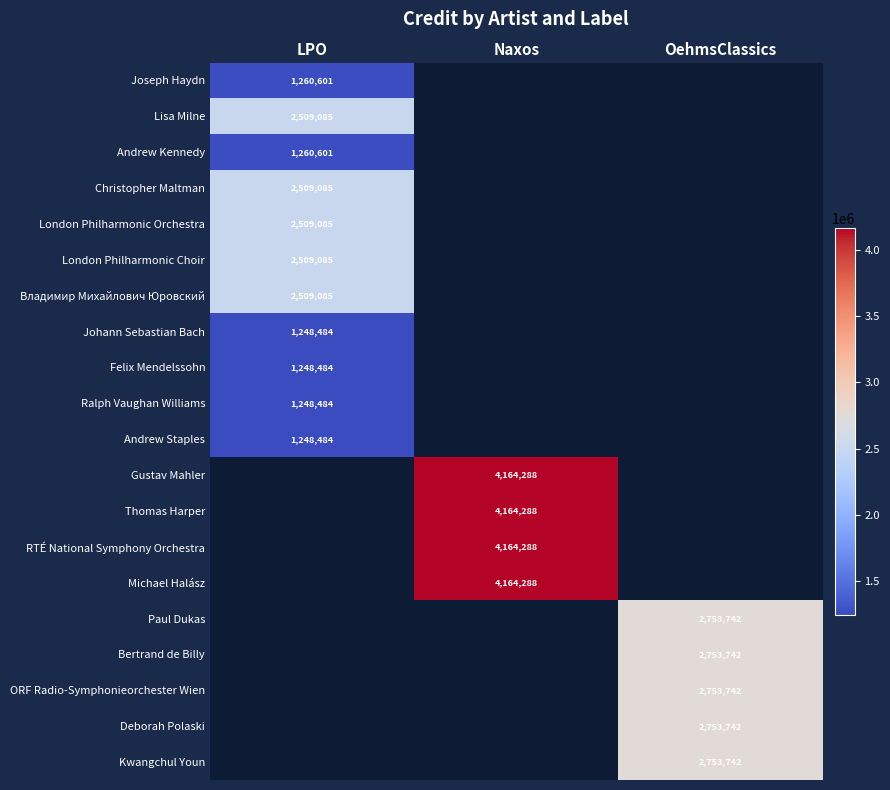

Is it true that Ralph Vaughan Williams equals 305241 at LPO?

False